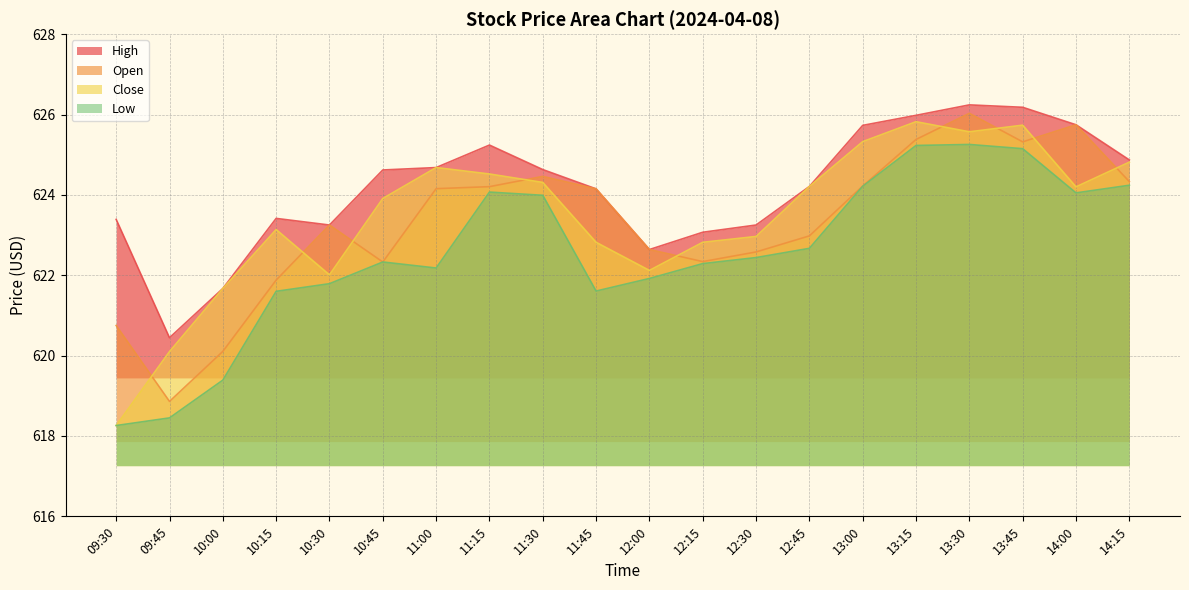

Which series has the largest total across all categories?

High